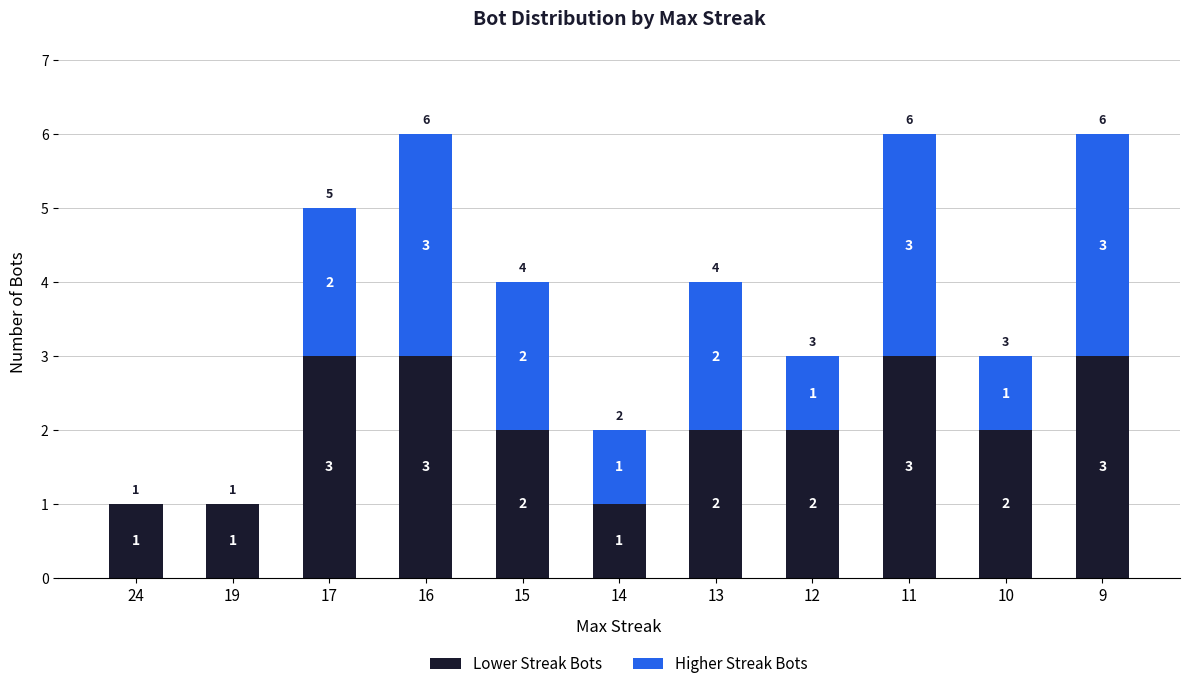

Is it true that Lower Streak Bots equals 2 at 15?

True